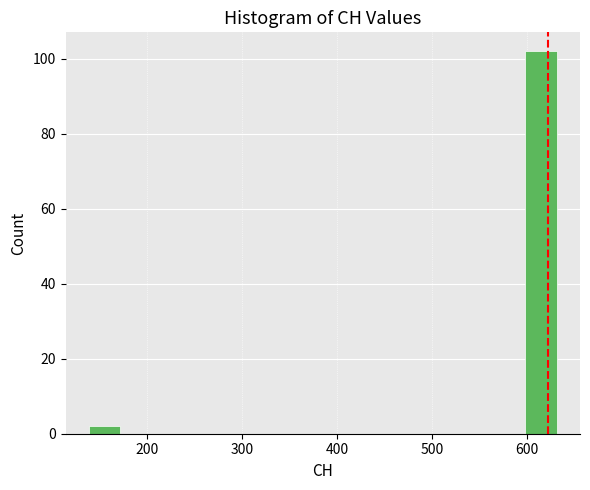

Read against the x-axis, roughly where is the centre of the tallest bar?

610